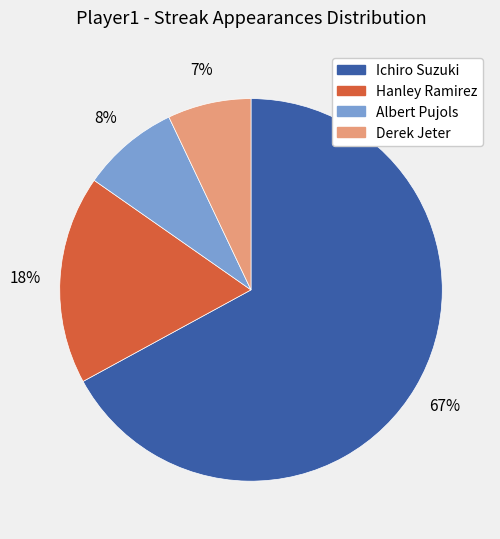

To the nearest percent, what is the difference between the largest and smallest slice percentages?

60%